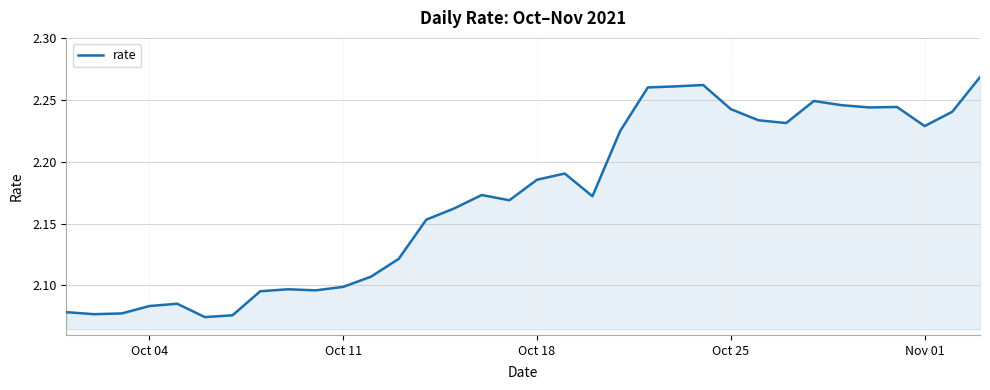

What is the value of the 18th point from the left?

2.2